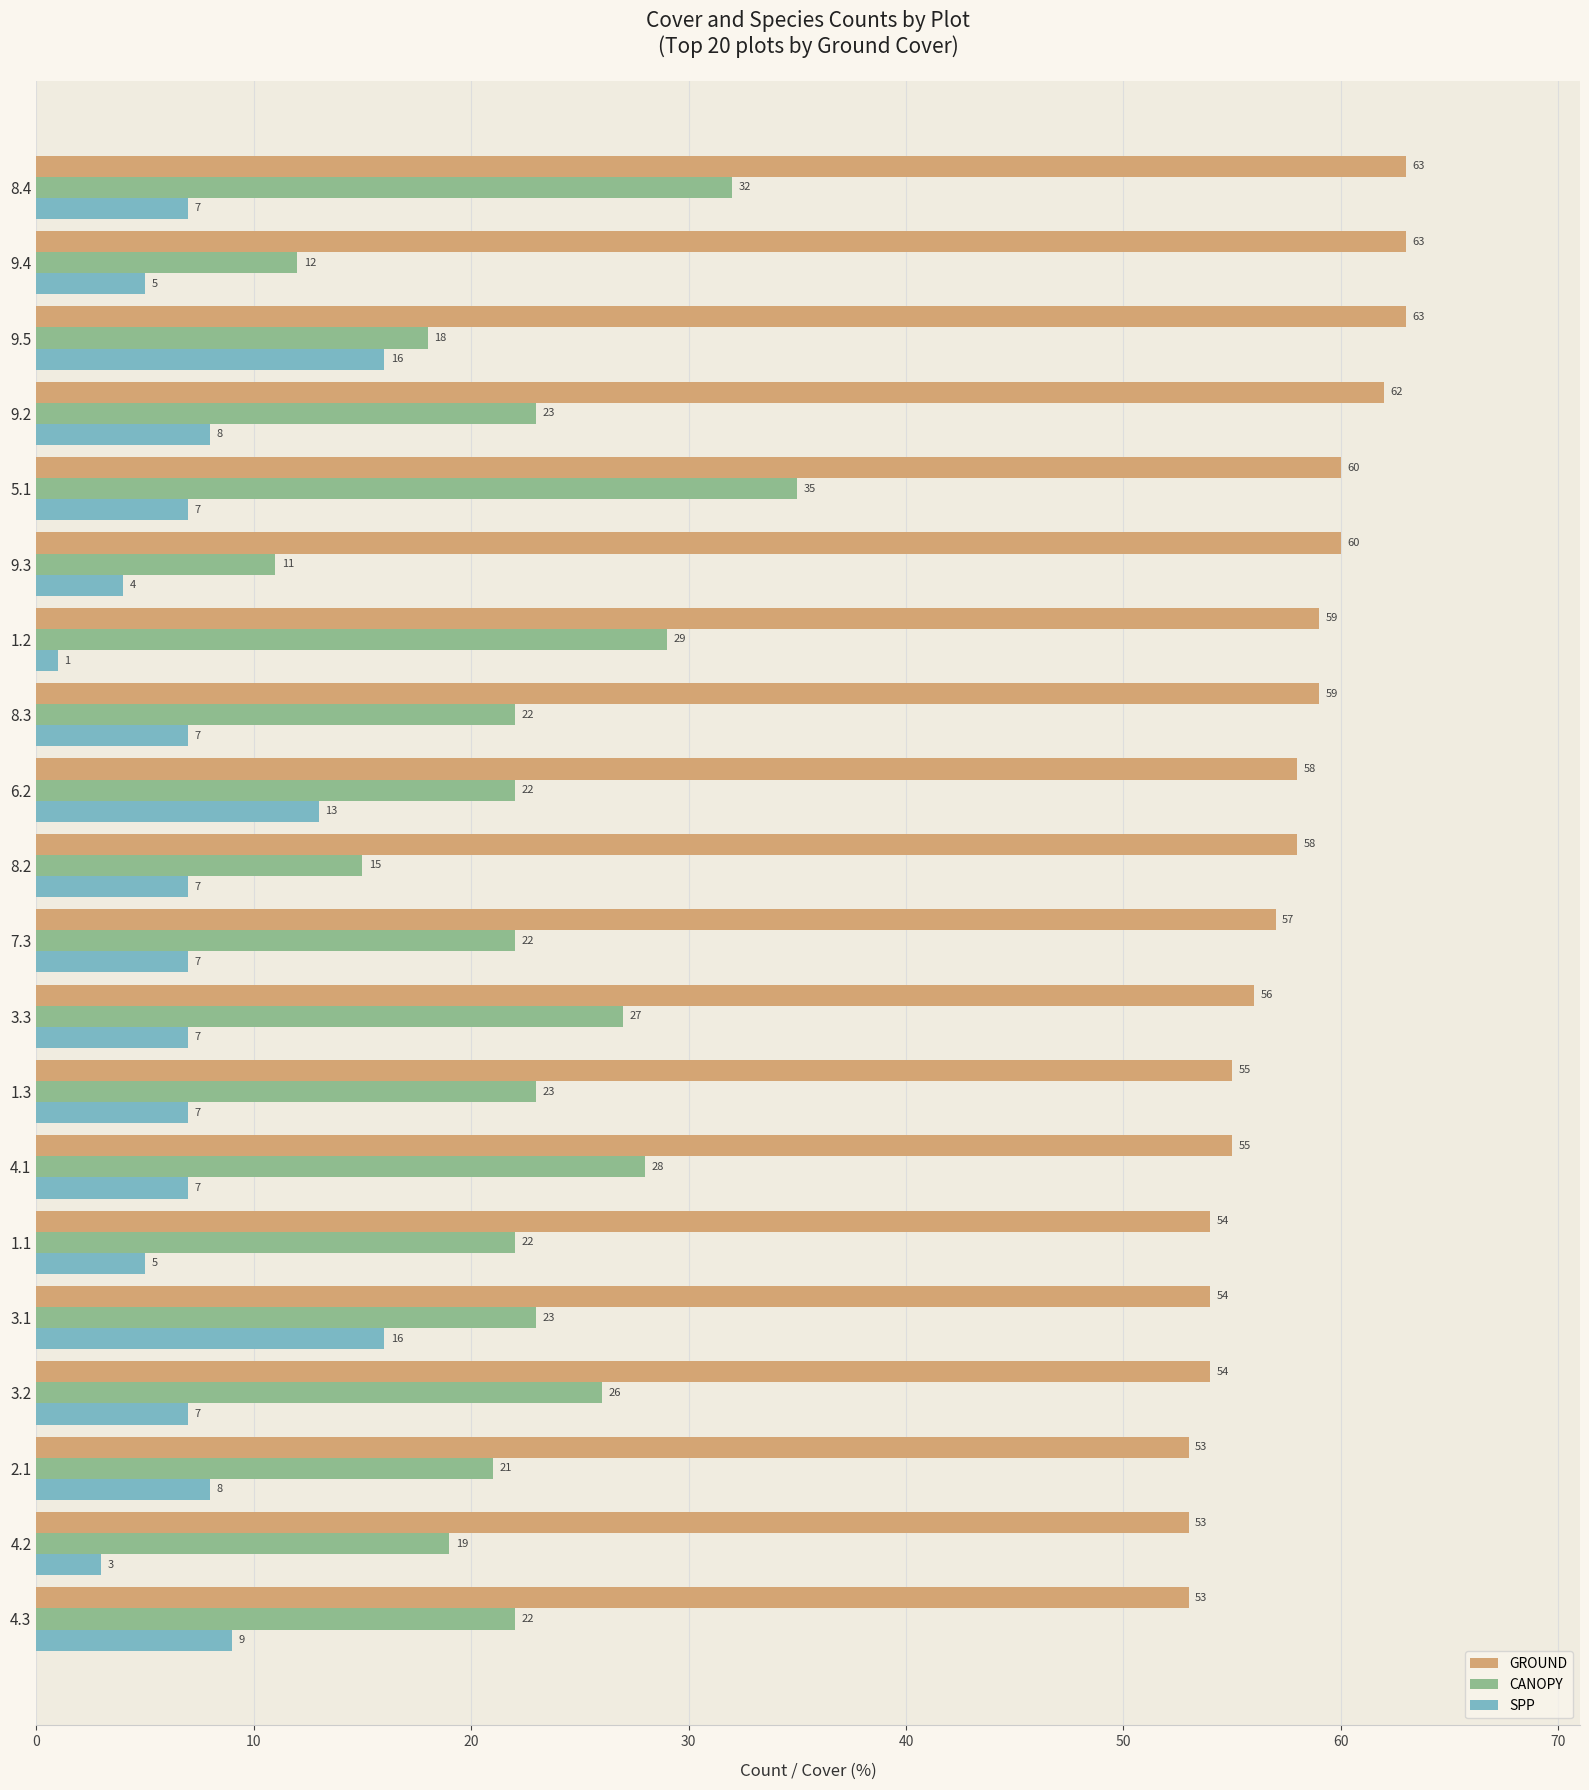

What is the greatest value displayed?

63